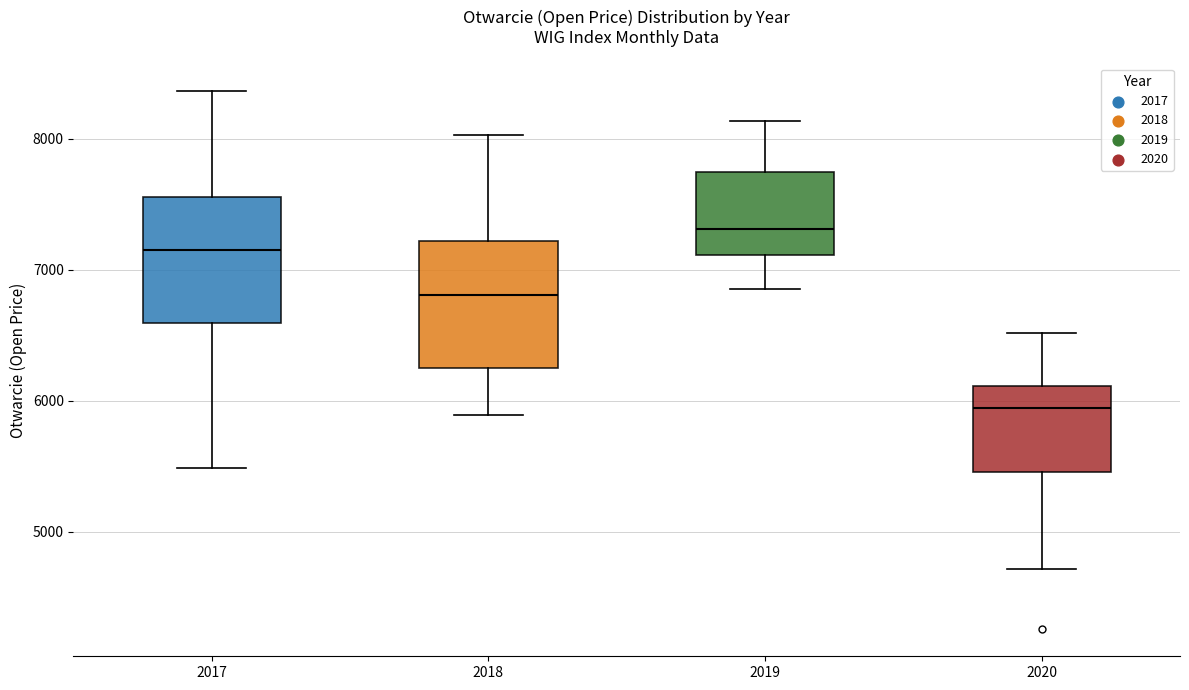

Reading left to right, transcribe this box plot: for each box, give where its median line is, the range the box spans, and where its two whiskers end, as read against the y-axis. The values are not printed on the chart, so give them approximately, as read against the axis.

2017: median 7200, box 6600 to 7600, whiskers 5500 to 8400
2018: median 6800, box 6200 to 7200, whiskers 5900 to 8000
2019: median 7300, box 7100 to 7700, whiskers 6900 to 8100
2020: median 5900, box 5500 to 6100, whiskers 4700 to 6500